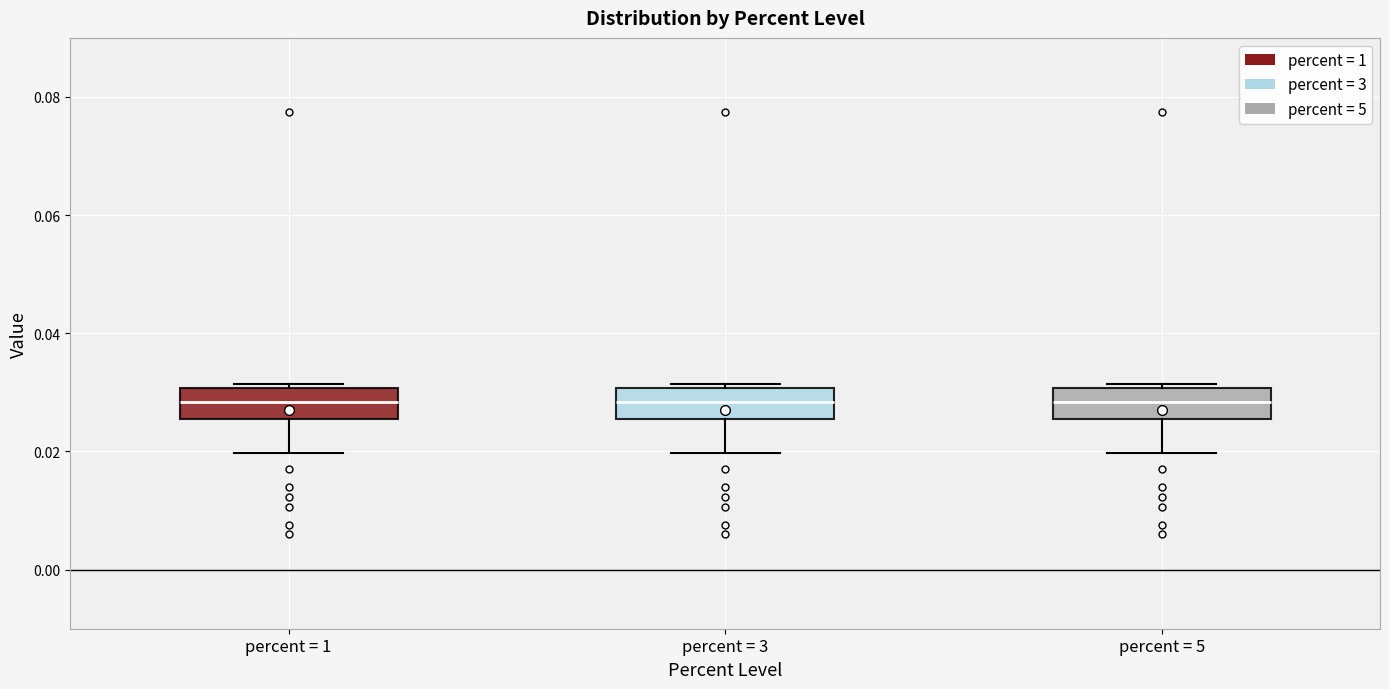

Reading left to right, read every box against the y-axis: the position of its median line, the range the box covers, and the ends of its whiskers. The values are not printed on the chart, so give them approximately, as read against the axis.

percent = 1: median 0.028, box 0.026 to 0.030, whiskers 0.020 to 0.032
percent = 3: median 0.028, box 0.026 to 0.030, whiskers 0.020 to 0.032
percent = 5: median 0.028, box 0.026 to 0.030, whiskers 0.020 to 0.032